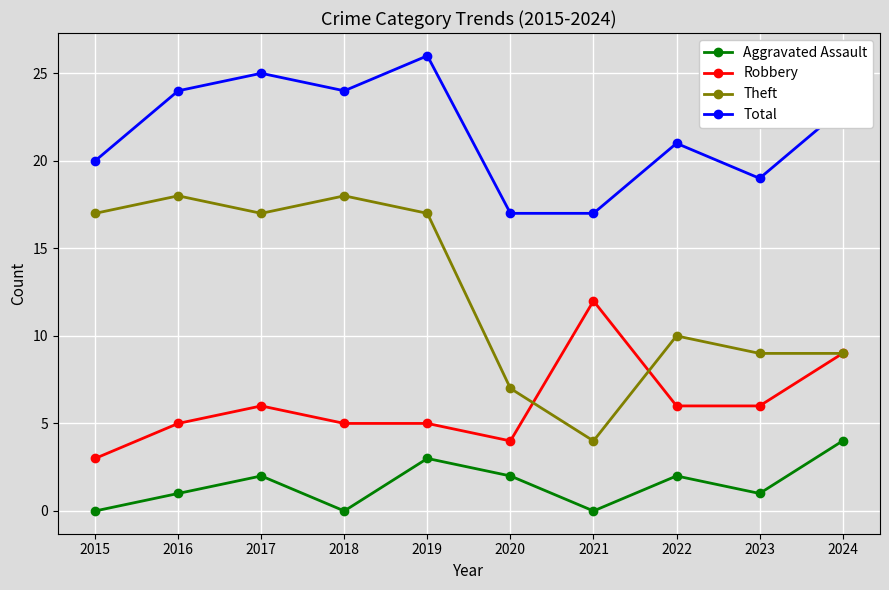

True or false: Total has more than 1 interior local peaks.

True